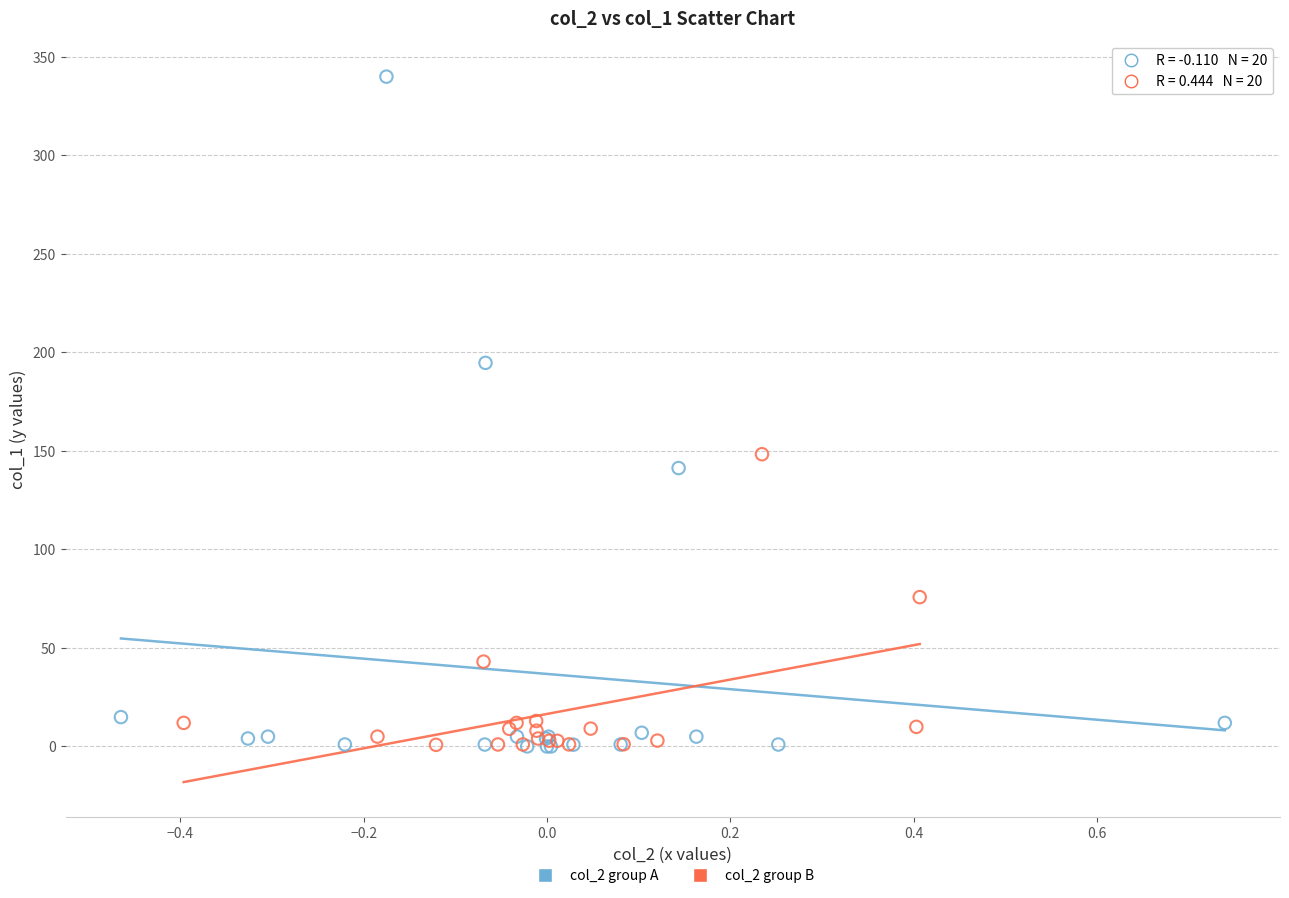

Which series has the widest spread of Y values?

col_2 group A